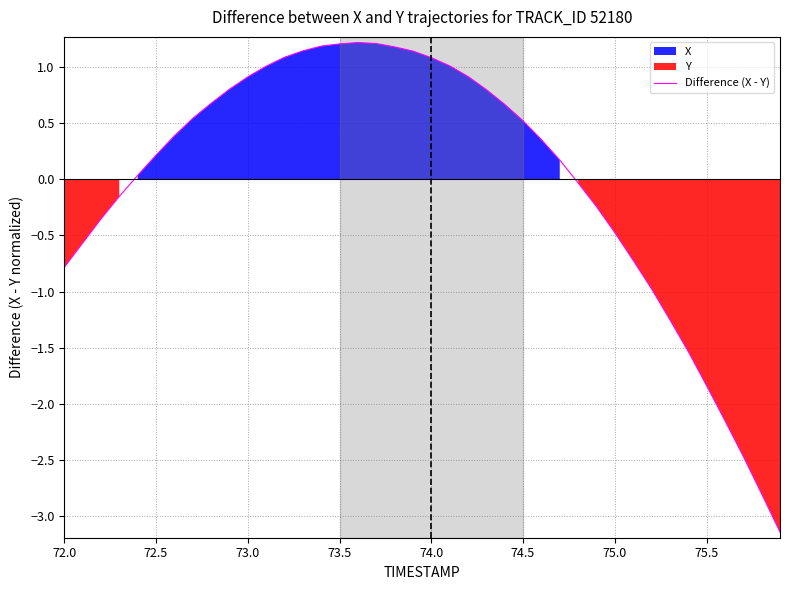

The Difference (X - Y) series shows 1.1 at 74.0. True or false?

True